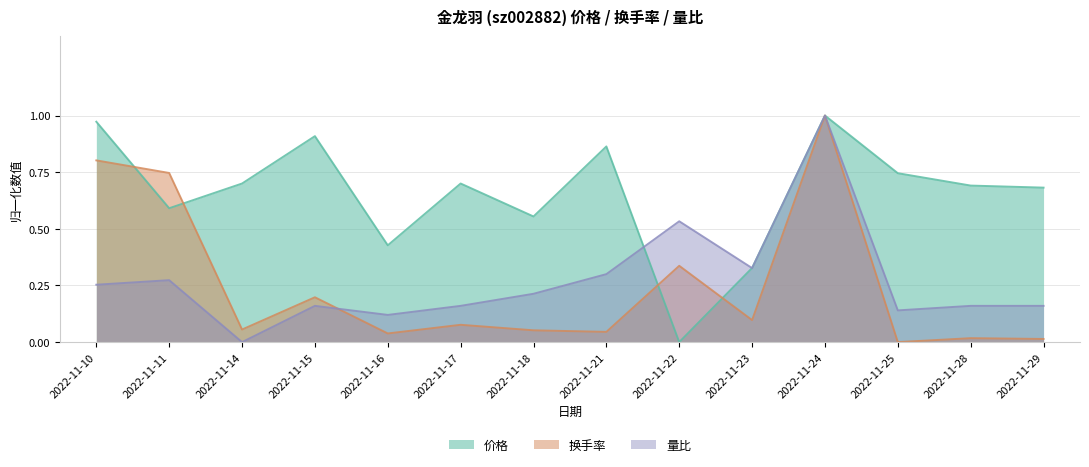

Where is the first local maximum for 换手率?

2022-11-15